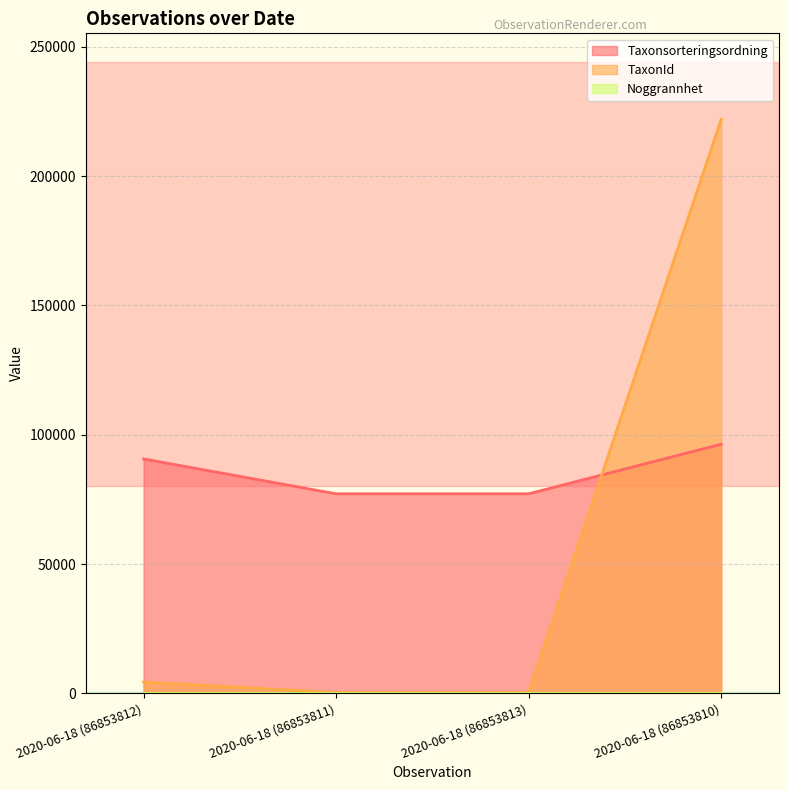

Is the value of Taxonsorteringsordning at 2020-06-18 (86853811) greater than the value of TaxonId at 2020-06-18 (86853811)?

Yes